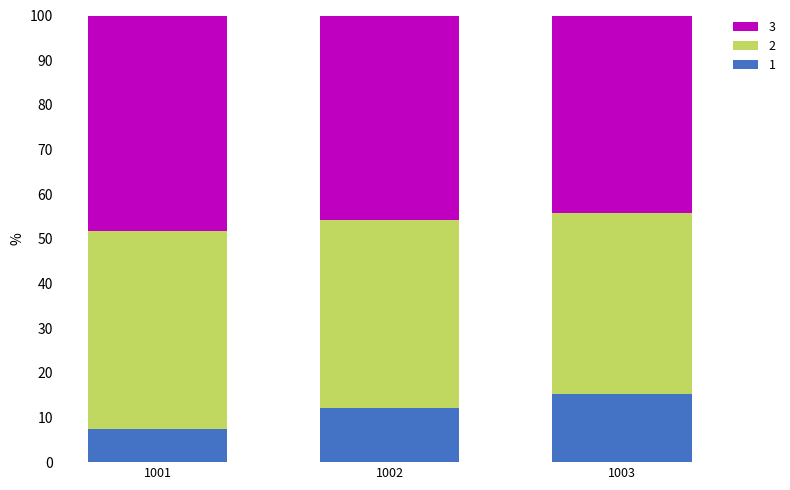

At how many categories does at least one series exceed 17?

3